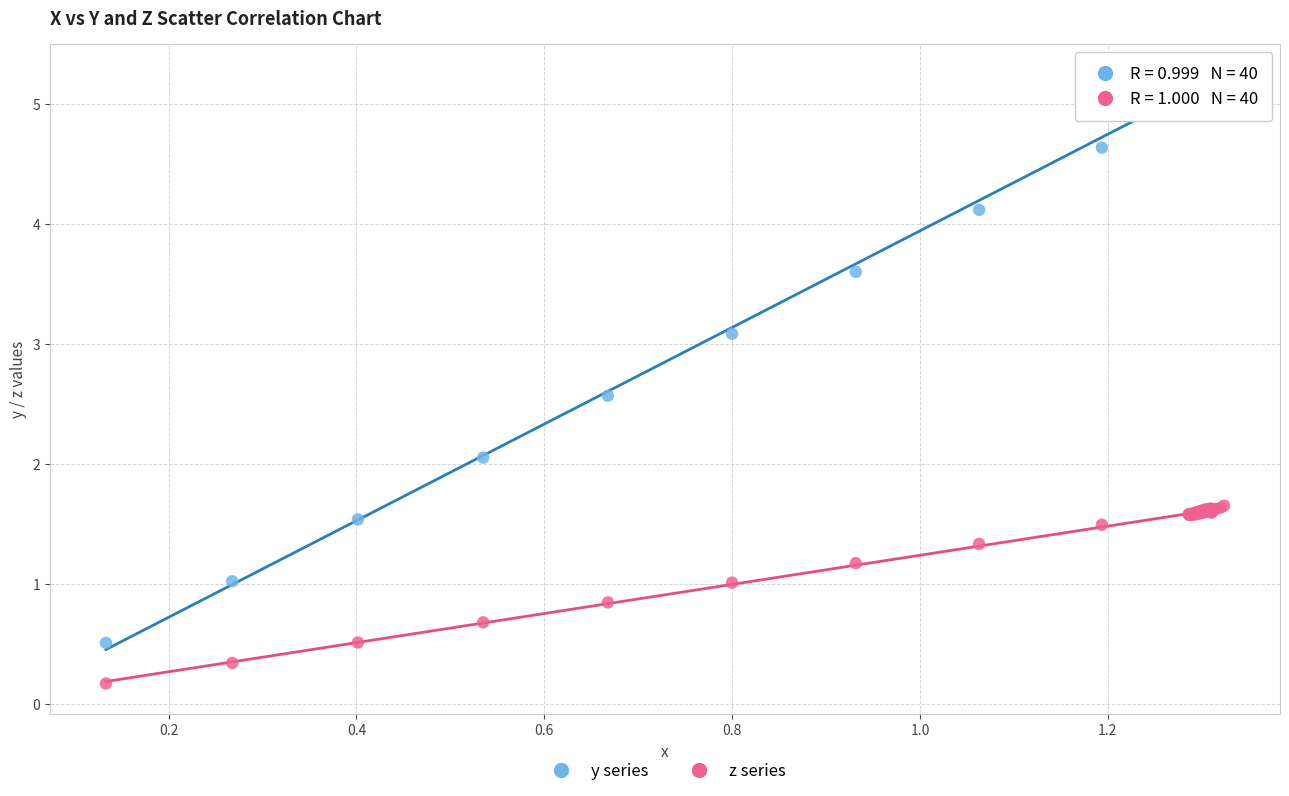

Which series reaches the maximum Y coordinate?

y series